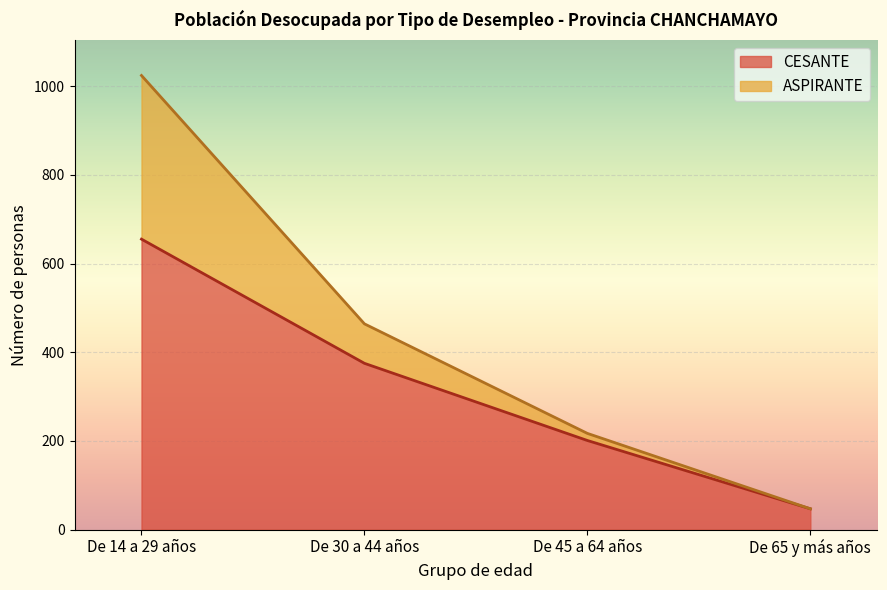

How many CESANTE values are between 201 and 655?

3